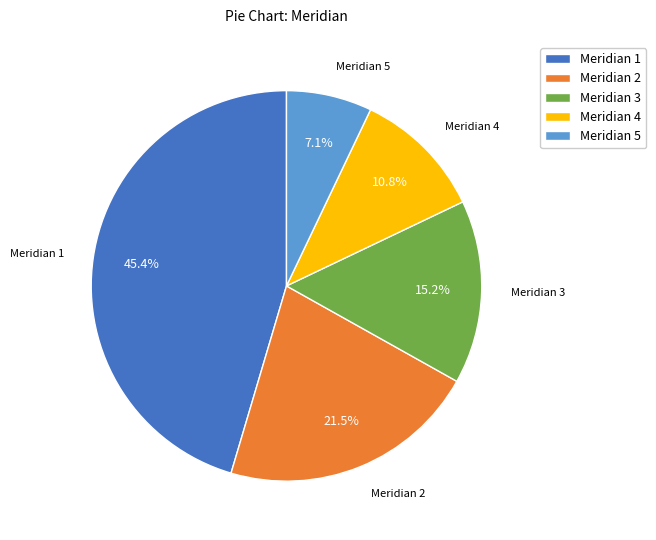

How many segments does this pie chart have?

5